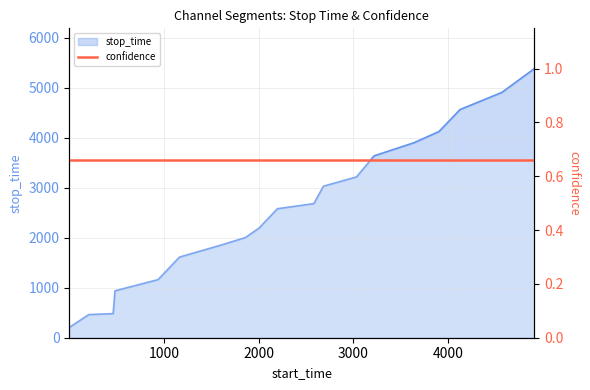

True or false: the data has more than 0 interior local peaks.

False